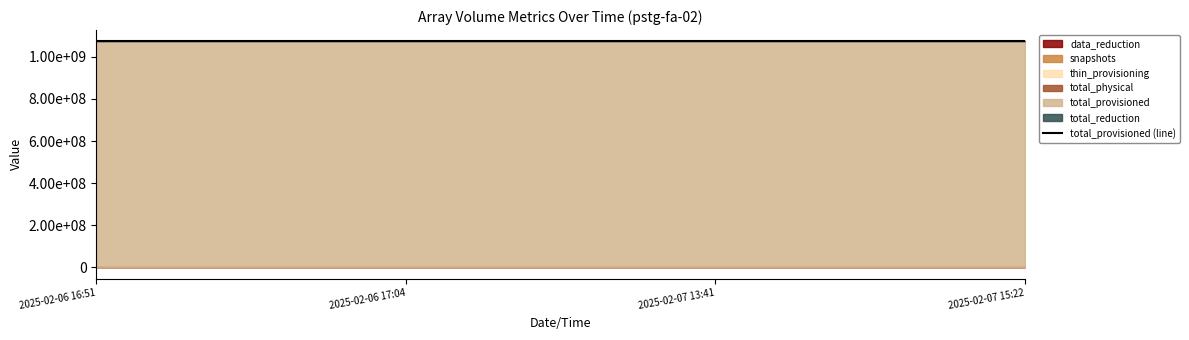

Does the chart display data point markers on the line(s)?

No